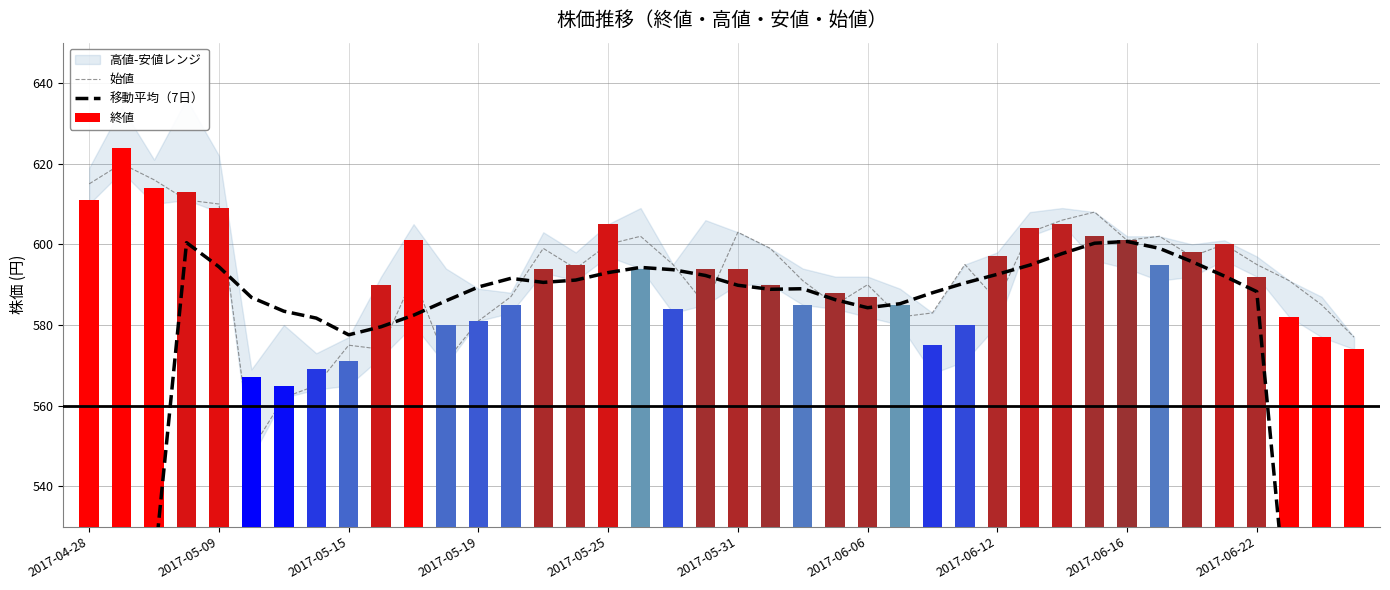

What is the average value of the 終値 series?

591.4